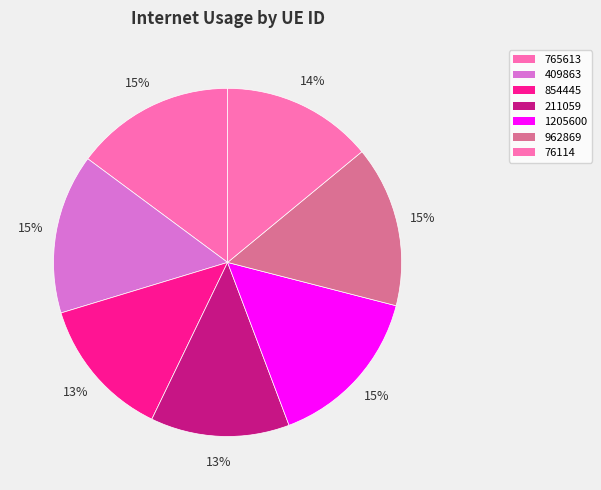

To the nearest percent, what is the average slice percentage?

14%